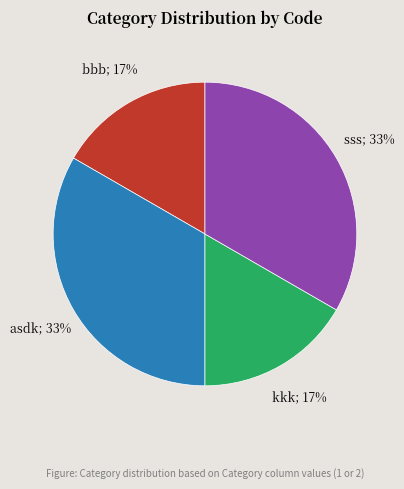

To the nearest percent, what is the average slice percentage?

25%